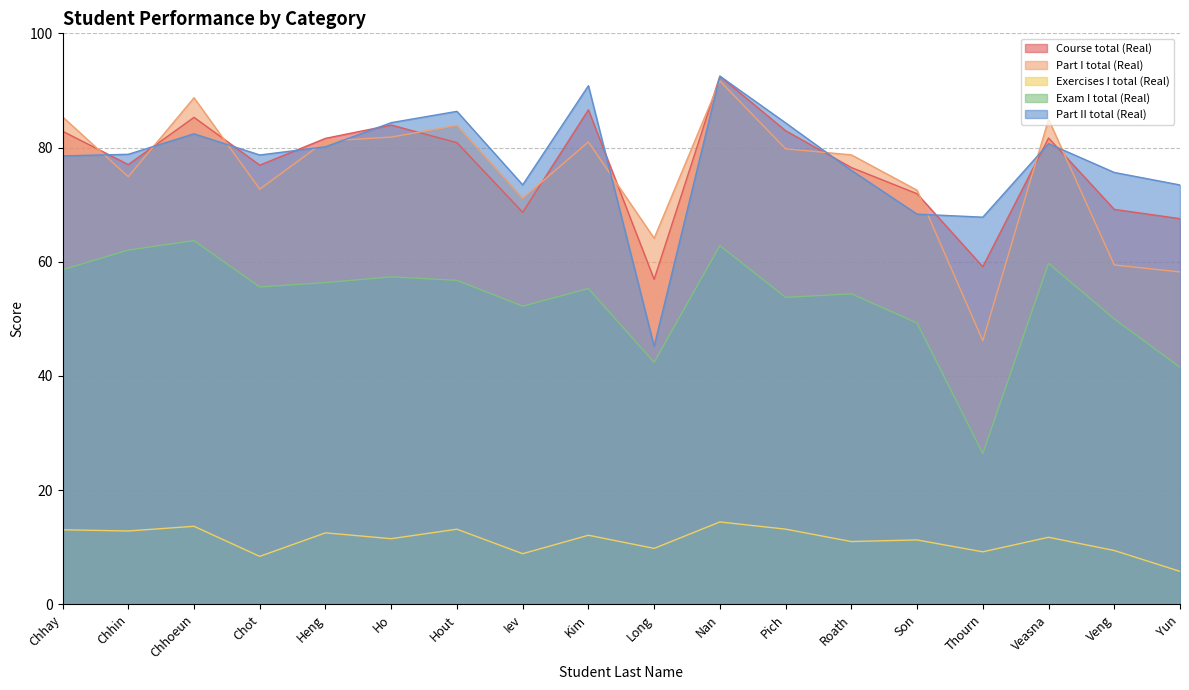

What is the label of the 17th point from the left?

Veng